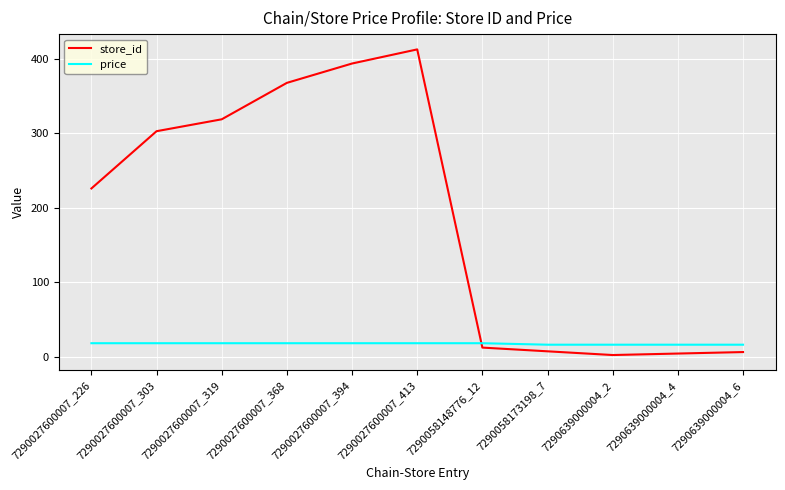

Which series has the widest spread of values?

store_id